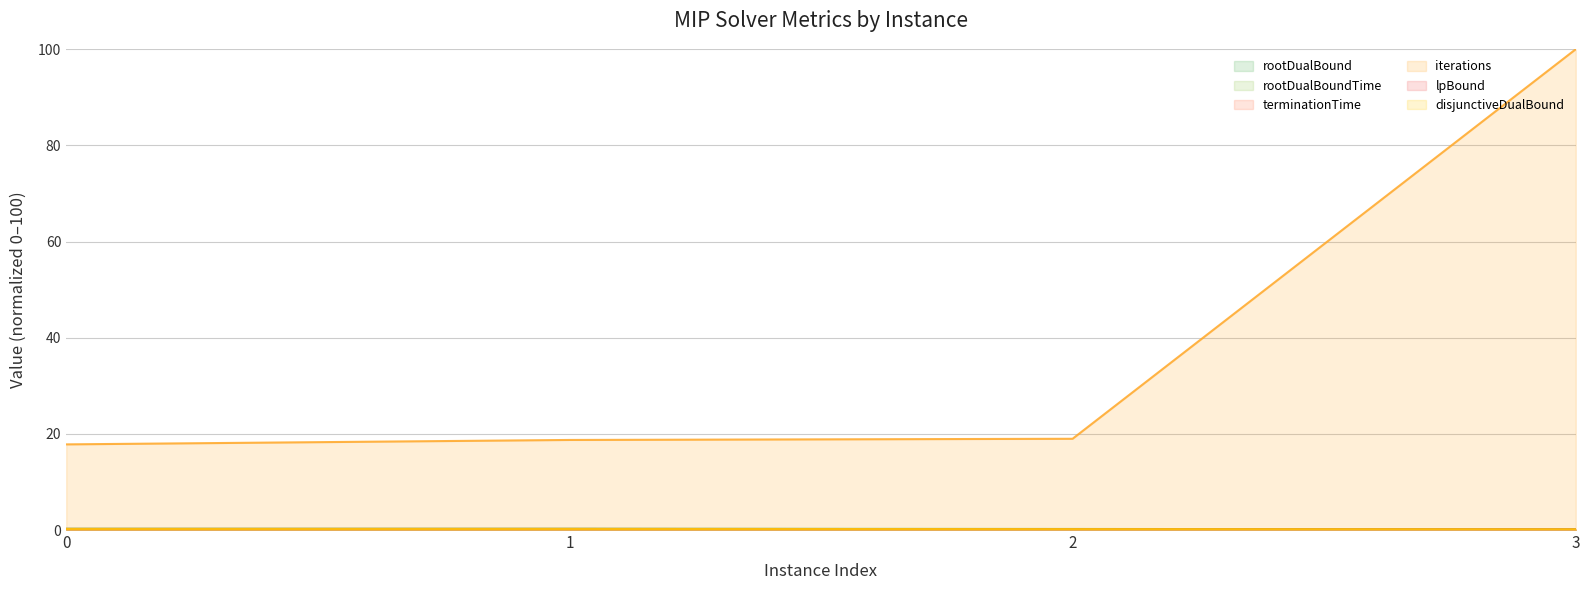

Reading right to left, transcribe all the data shown in this chart.

rootDualBound: 3=0.1	2=0.2	1=0.3	0=0.3
rootDualBoundTime: 3=0.0	2=0.0	1=0.0	0=0.0
terminationTime: 3=0.0	2=0.0	1=0.0	0=0.0
iterations: 3=100.0	2=19.0	1=18.7	0=17.8
lpBound: 3=0.1	2=0.2	1=0.2	0=0.2
disjunctiveDualBound: 3=0.1	2=0.2	1=0.2	0=0.2